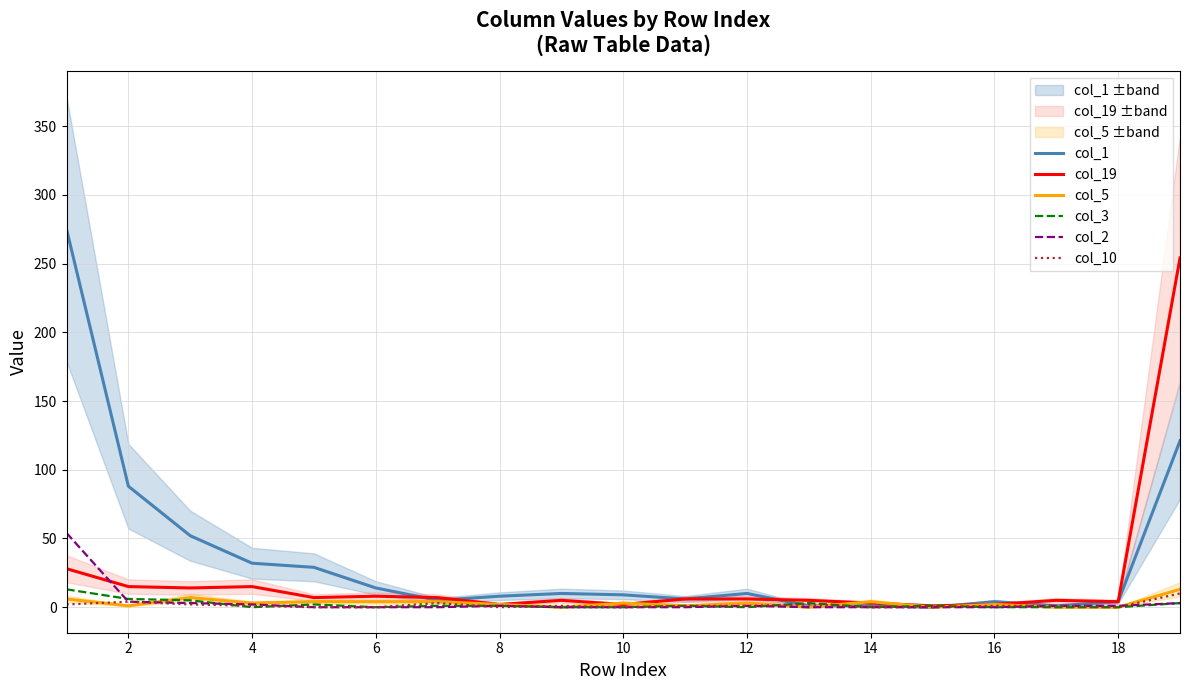

True or false: col_5 has a value of 2 at 8.

True